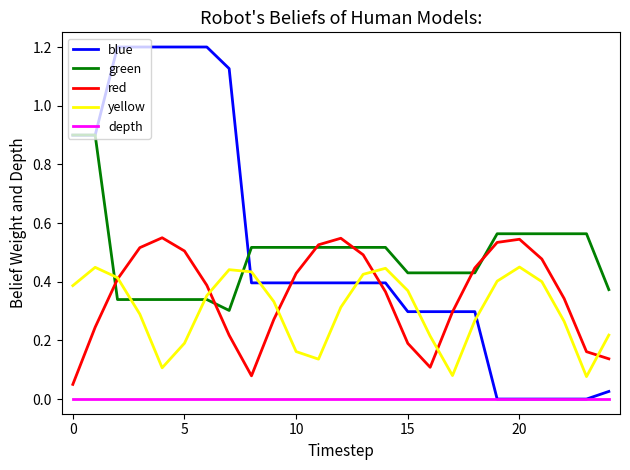

Count the red values in the range 0 to 1.

25